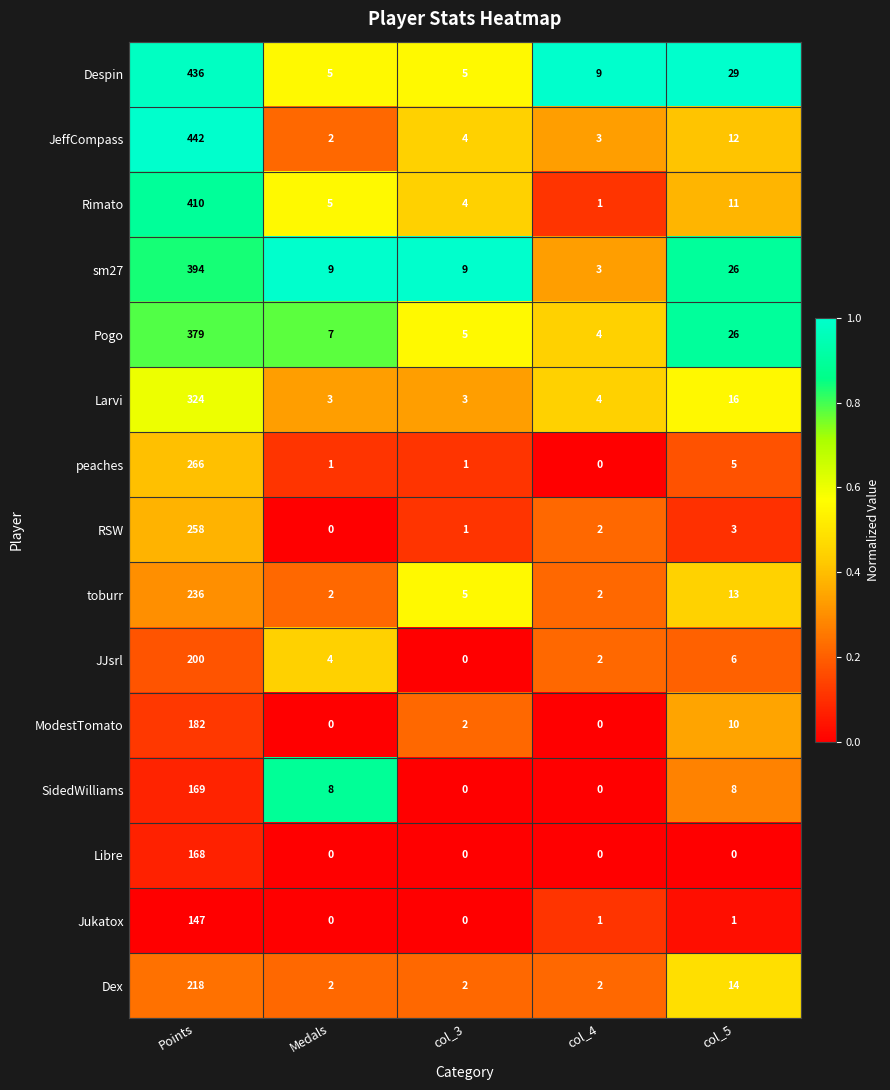

At which label does RSW reach its minimum?

Medals